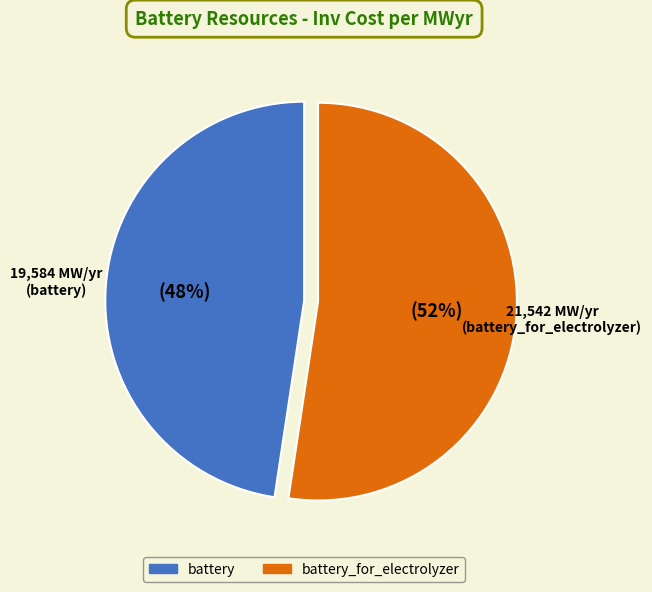

Is there a majority slice in this chart?

Yes